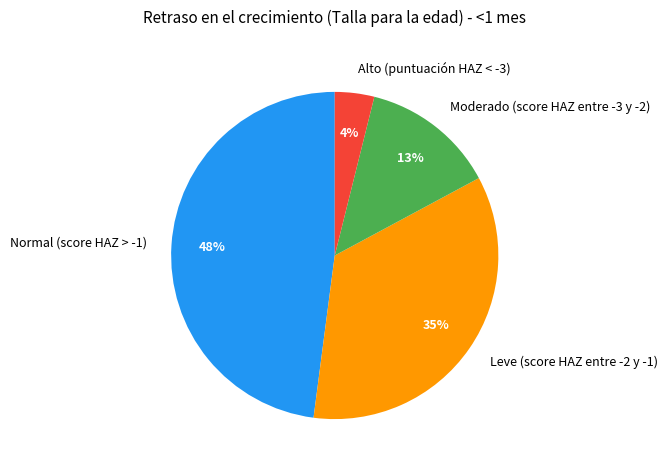

True or false: Leve (score HAZ entre -2 y -1) accounts for 35% of the total.

True